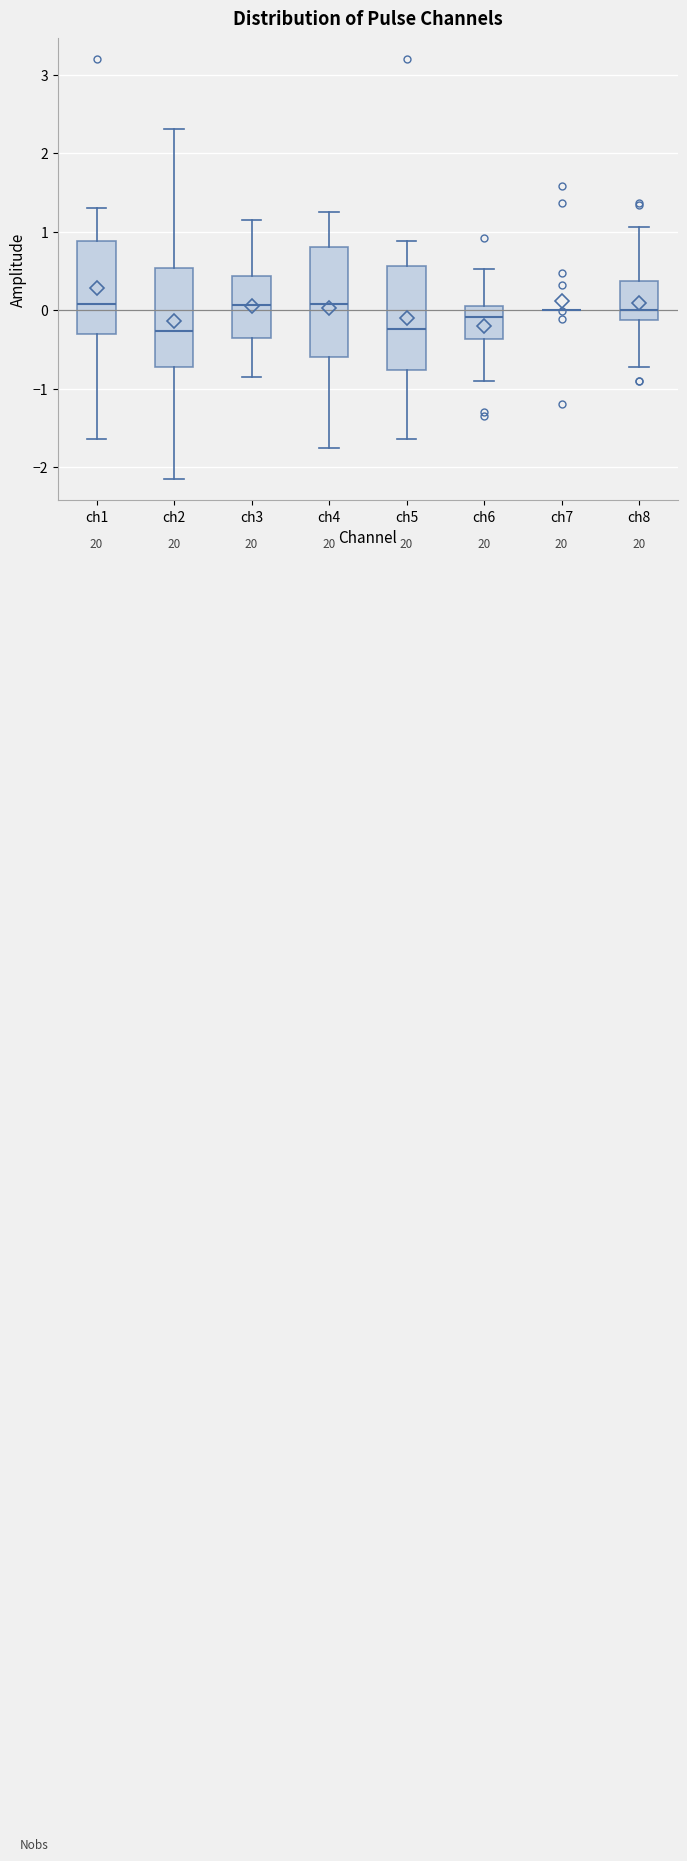

Where is the lower edge of the box for ch8 on the y-axis? The values are not printed on the chart, so give them approximately, as read against the axis.

-0.1